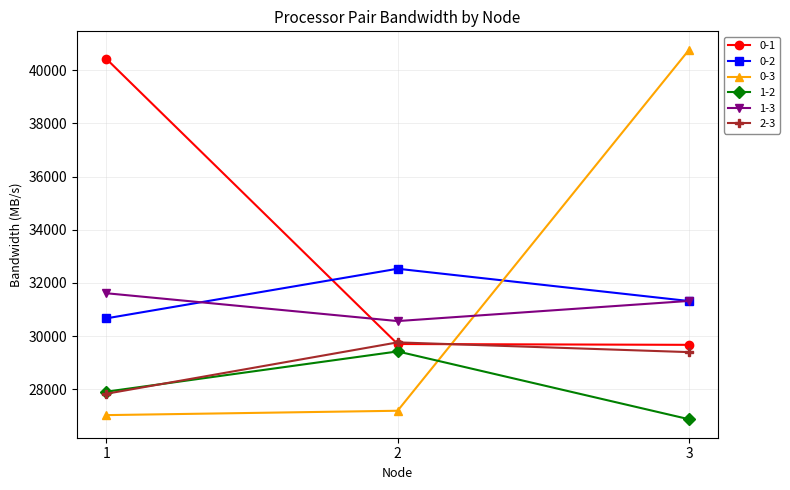

At which category is the sum across all series the highest?

3